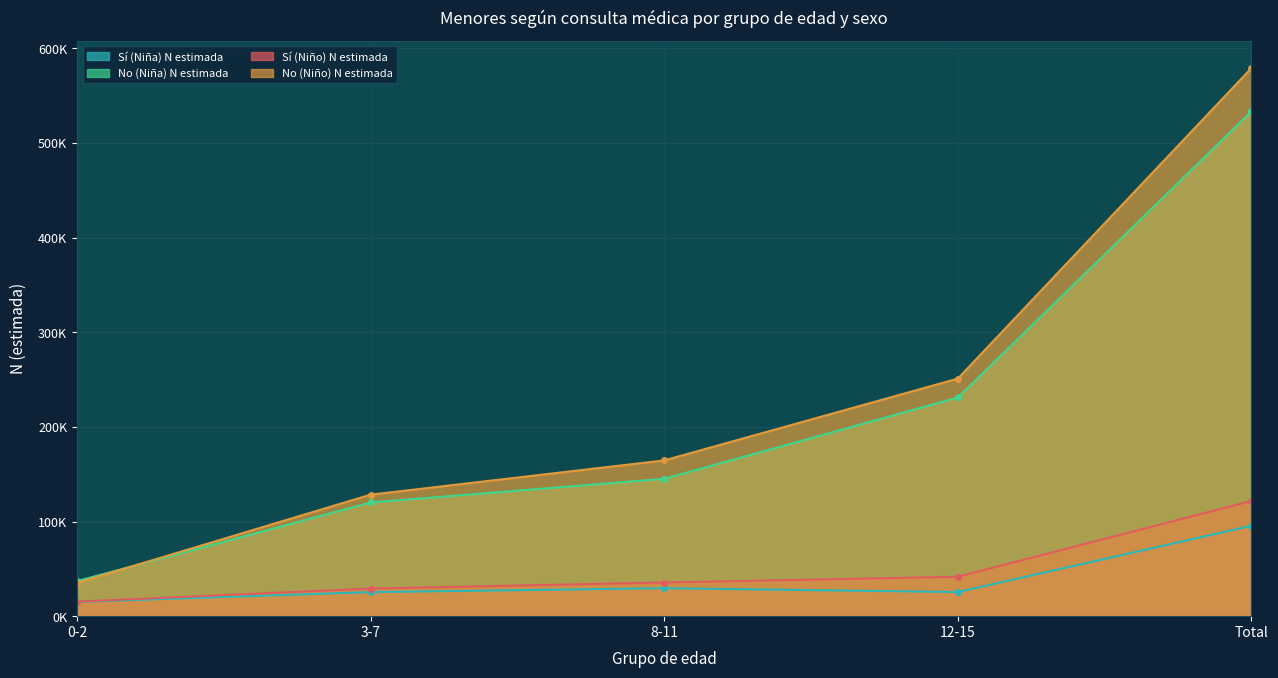

What value does the Sí (Niña) N estimada series have at 3-7?

25400